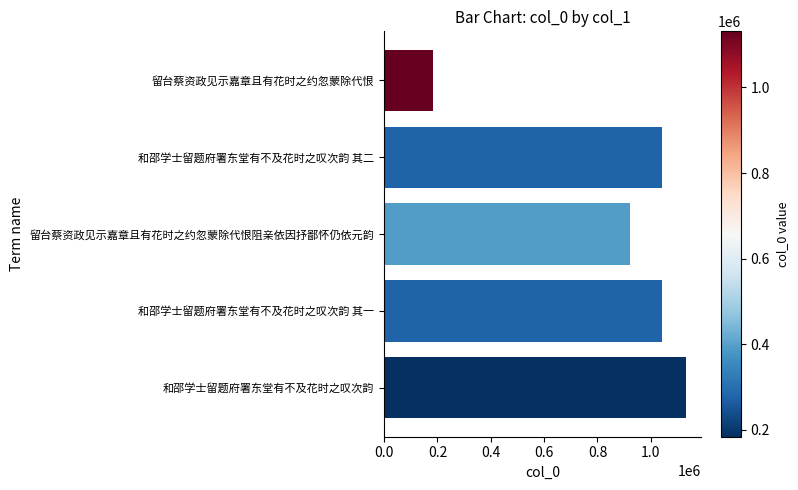

What is the sum of all values?

4319898